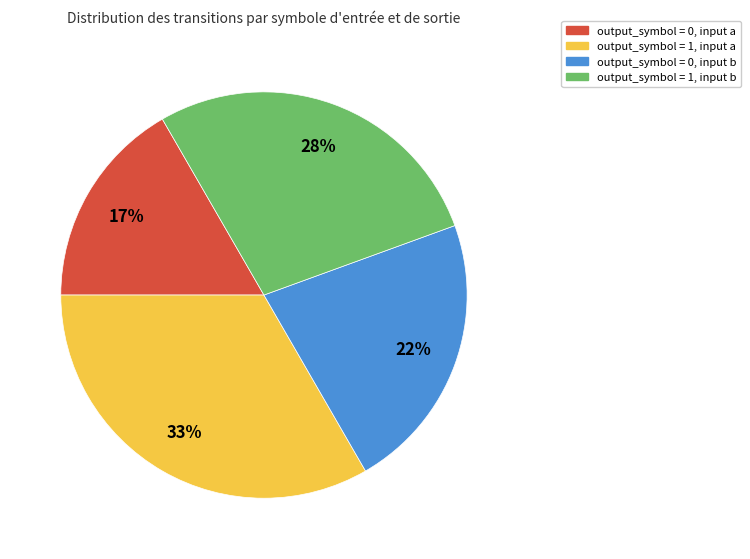

Does output_symbol = 0, input a account for over 50% of the chart?

No